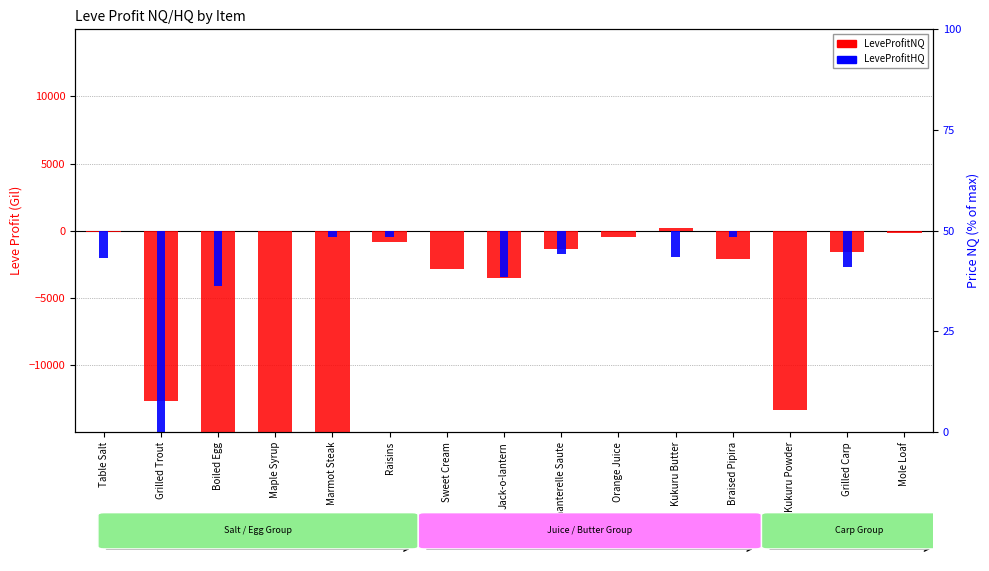

Which series has the largest total across all categories?

LeveProfitHQ